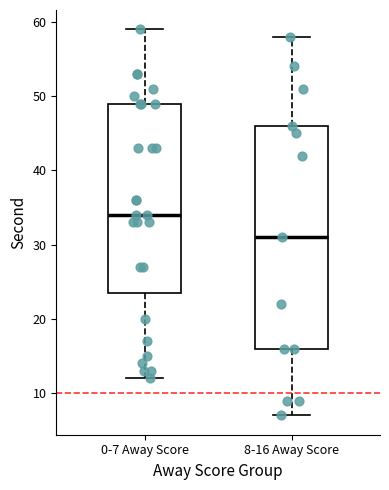

Reading left to right, transcribe this box plot: for each box, give where its median line is, the range the box spans, and where its two whiskers end, as read against the y-axis. The values are not printed on the chart, so give them approximately, as read against the axis.

0-7 Away Score: median 34, box 24 to 49, whiskers 12 to 59
8-16 Away Score: median 31, box 16 to 46, whiskers 7 to 58